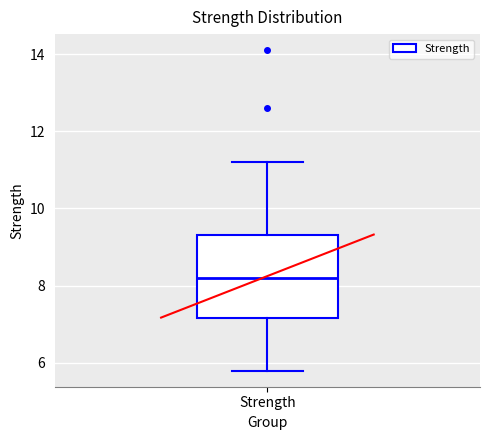

Where does the median line of the box for Strength sit on the y-axis? The values are not printed on the chart, so give them approximately, as read against the axis.

8.2